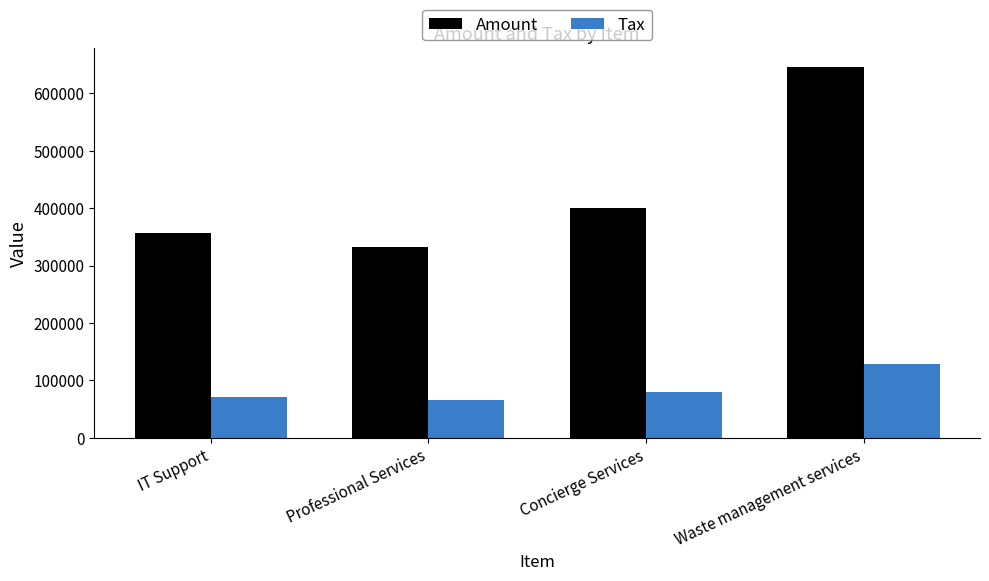

What is the sum of the Tax values at IT Support and Waste management services?

200718.4